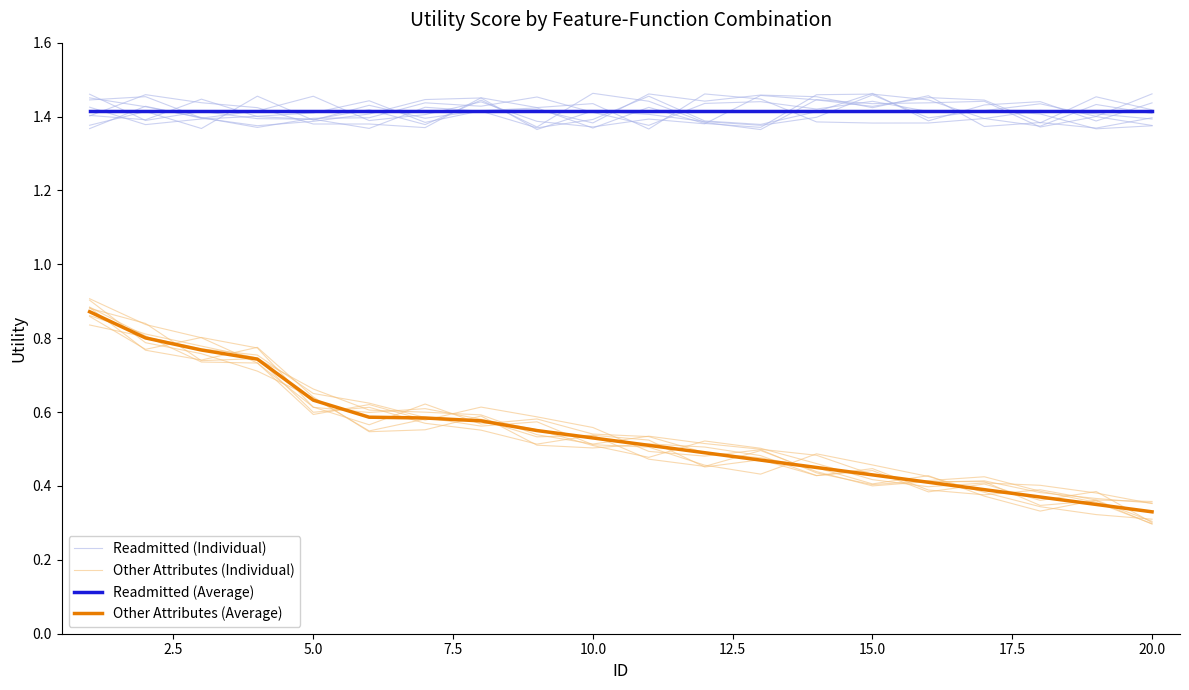

True or false: Other Attributes (Average) and Readmitted (Average) cross at least once.

False